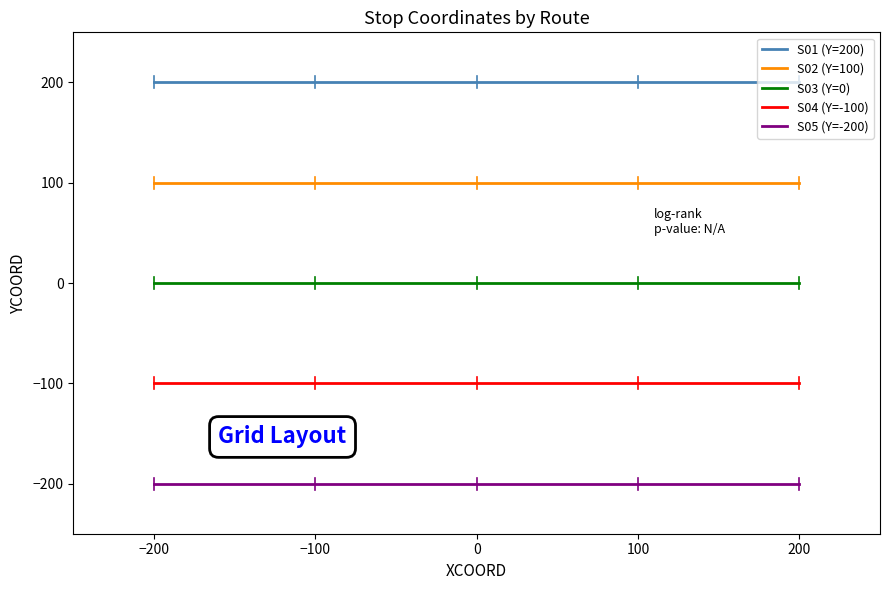

Read the S04 (Y=-100) value at −200.

-100